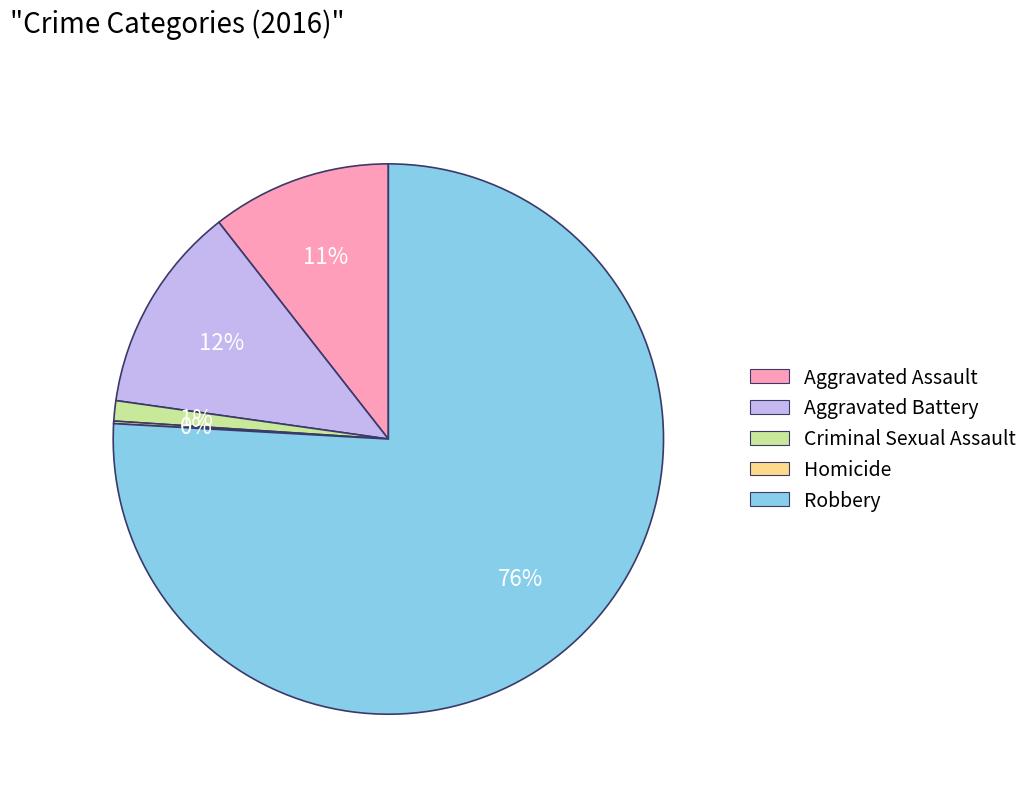

Which category has the biggest portion of the pie?

Robbery